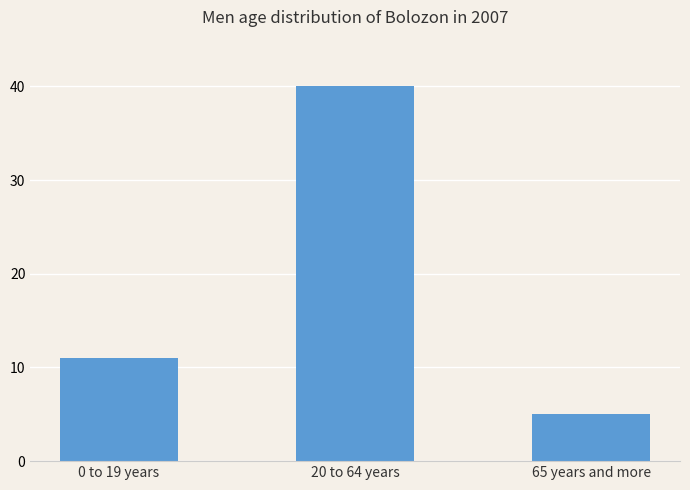

List the labels in order of value, smallest first.

65 years and more, 0 to 19 years, 20 to 64 years